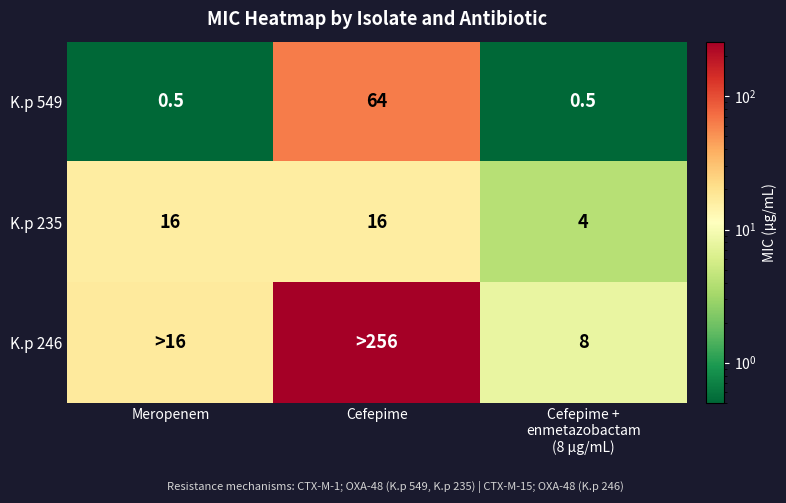

What value does the K.p 235 series have at Cefepime?

16.0